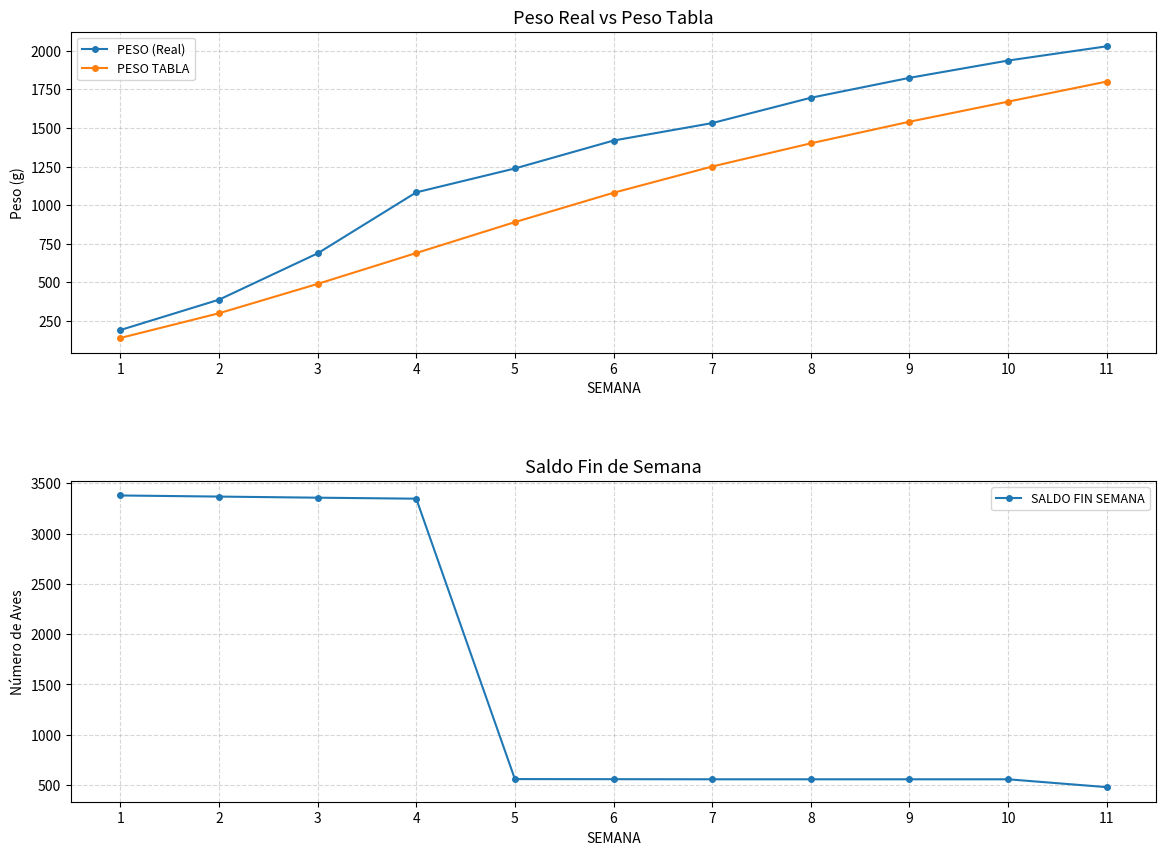

List the labels in order of PESO (Real) value, smallest first.

1, 2, 3, 4, 5, 6, 7, 8, 9, 10, 11